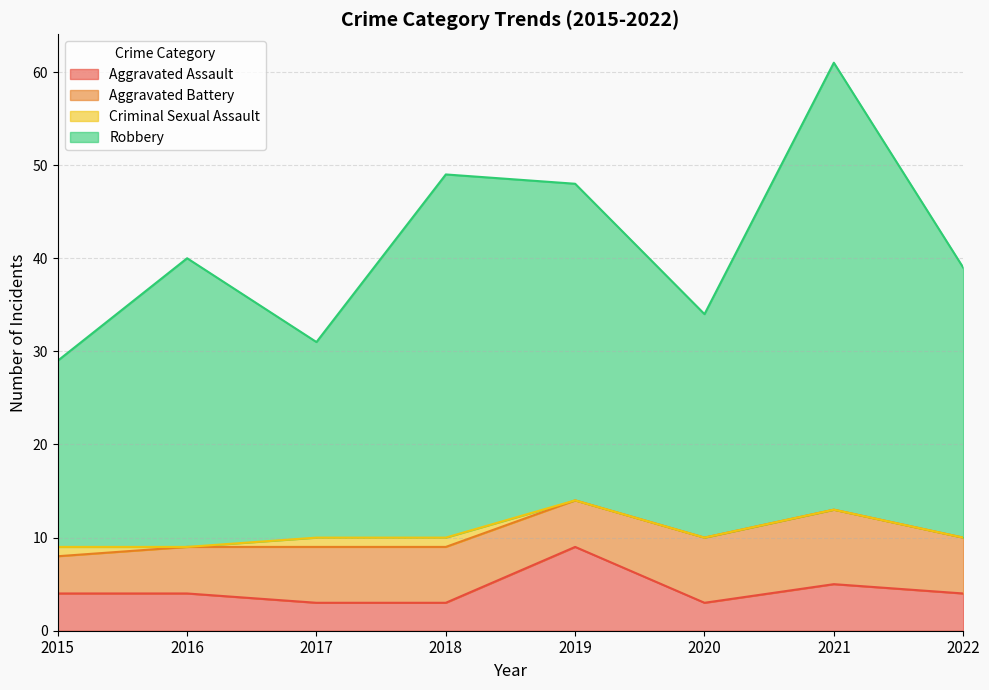

What is the highest value of the Aggravated Assault series?

9